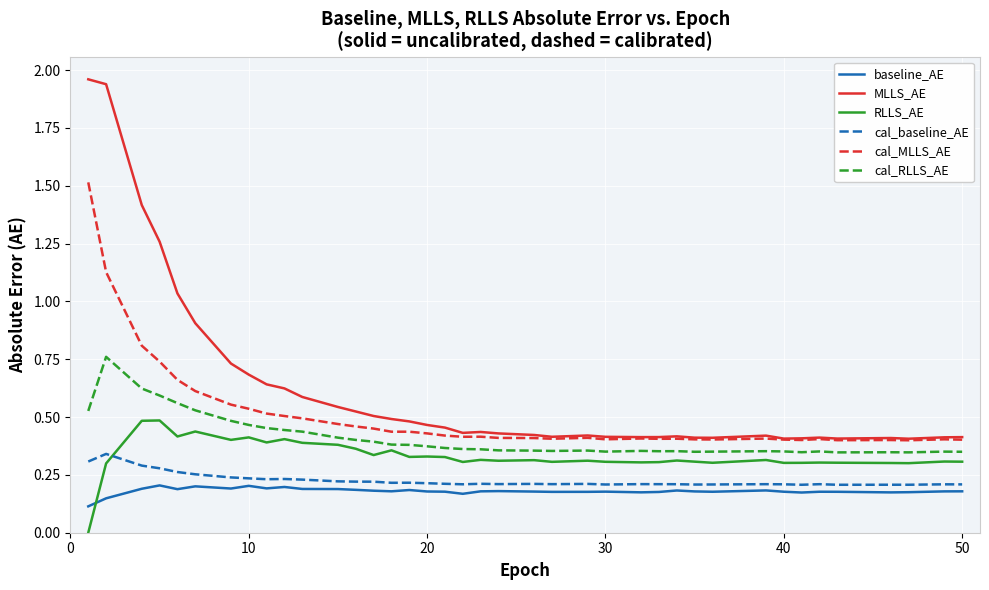

How many cal_baseline_AE values are between 0 and 1?

39